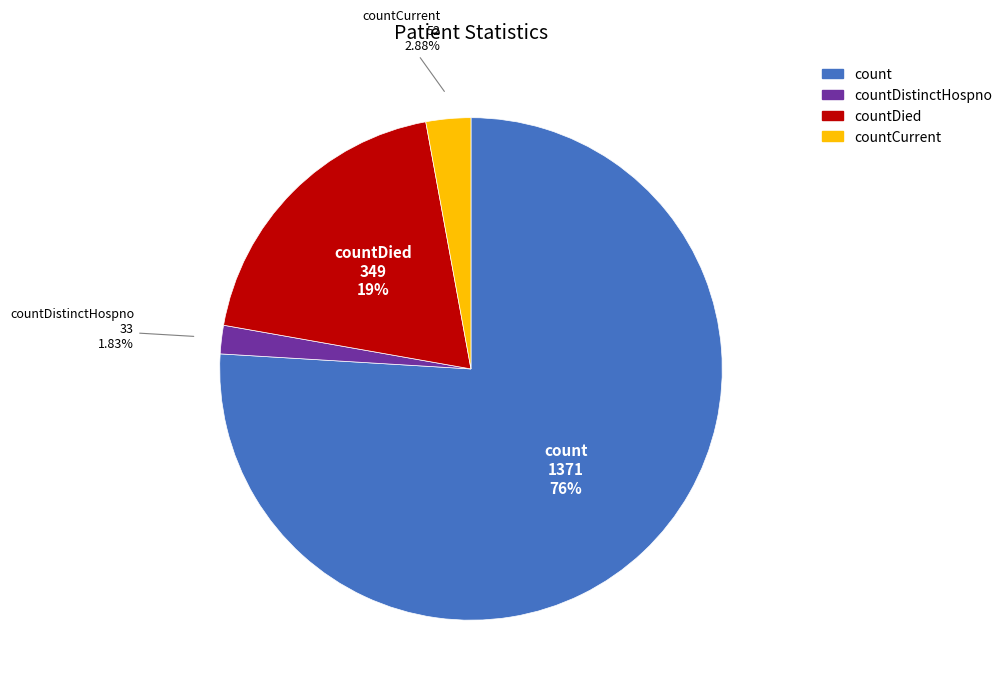

What percentage is the countCurrent slice, to the nearest percent?

3%